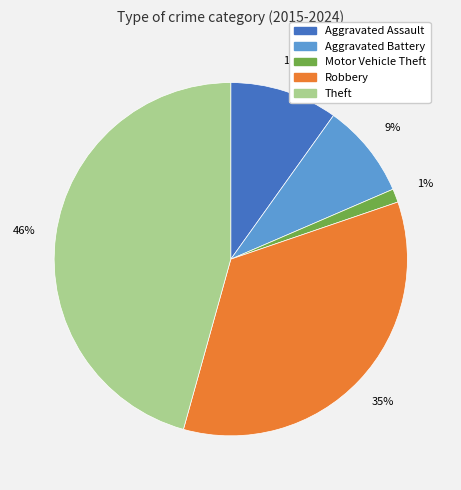

How many slices are in this pie chart?

5